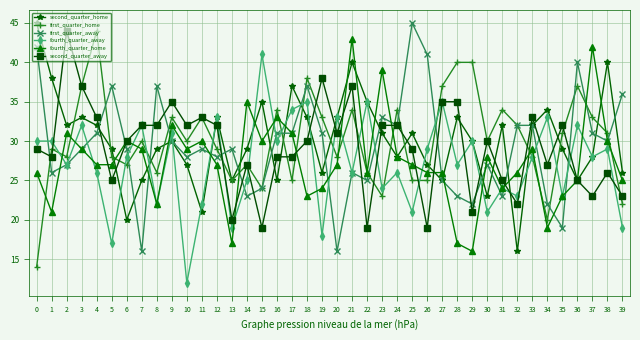

How many interior local valleys does the second_quarter_home series have?

11